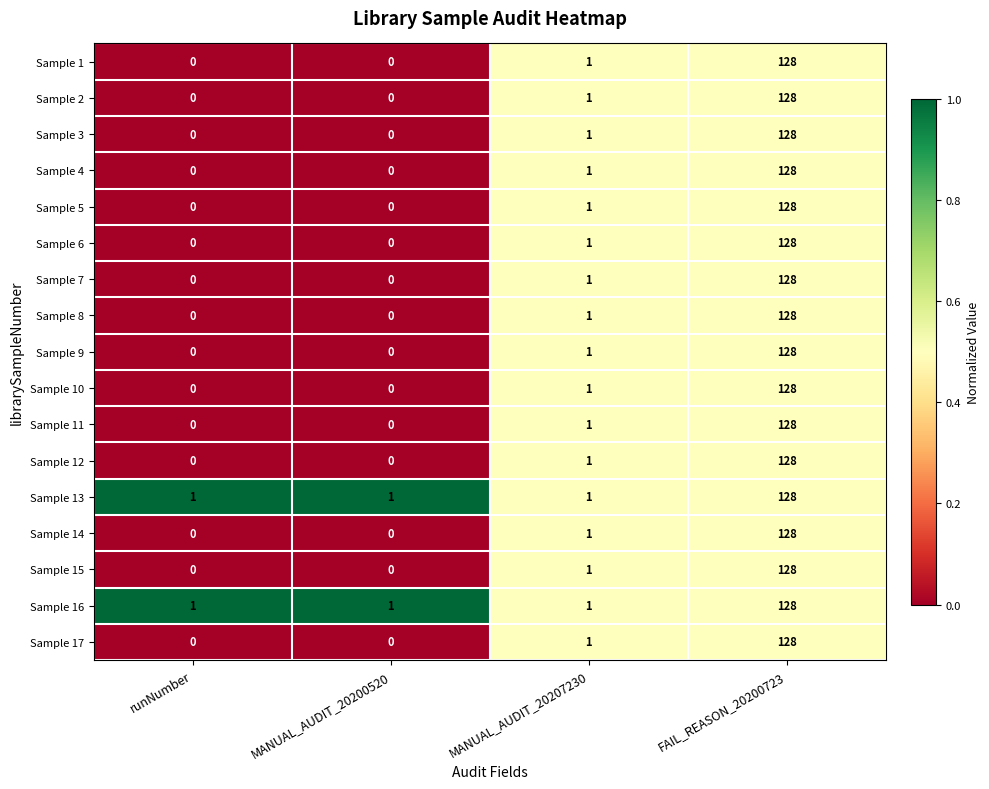

What is the maximum value shown in the chart?

128